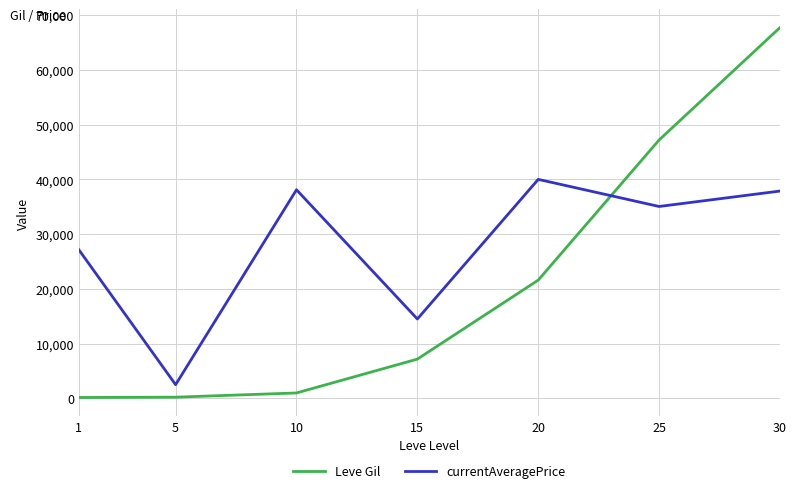

List the series in order of their peak value, lowest first.

currentAveragePrice, Leve Gil